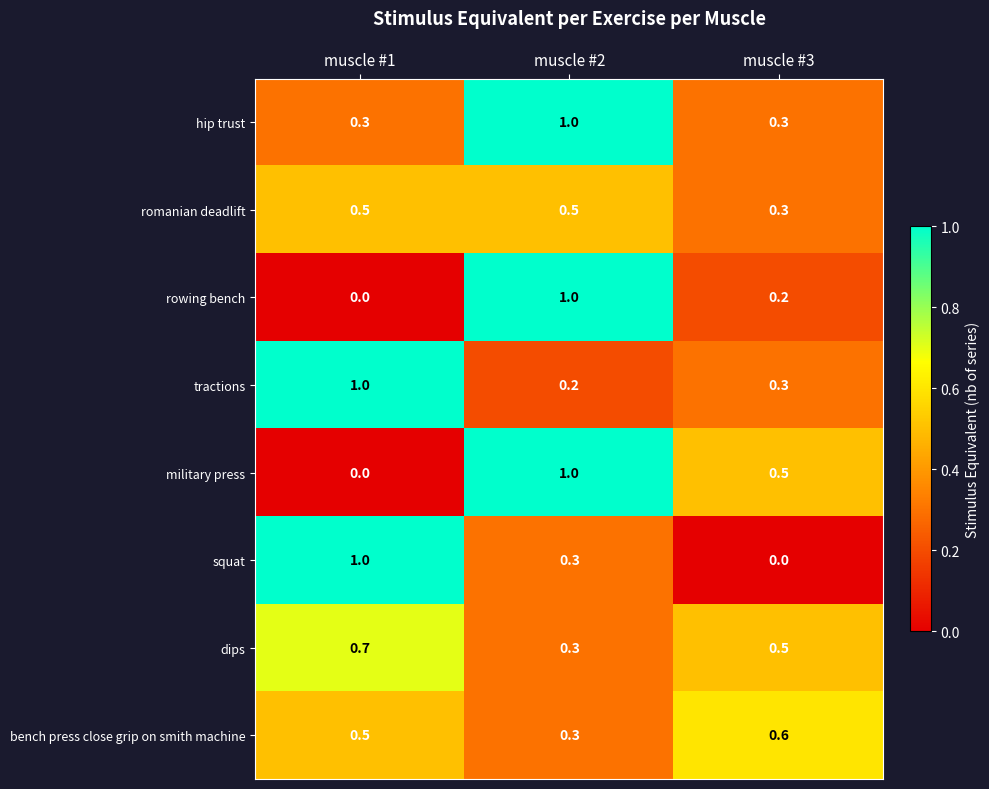

What is the spread (max minus min) of values at muscle #3?

0.6